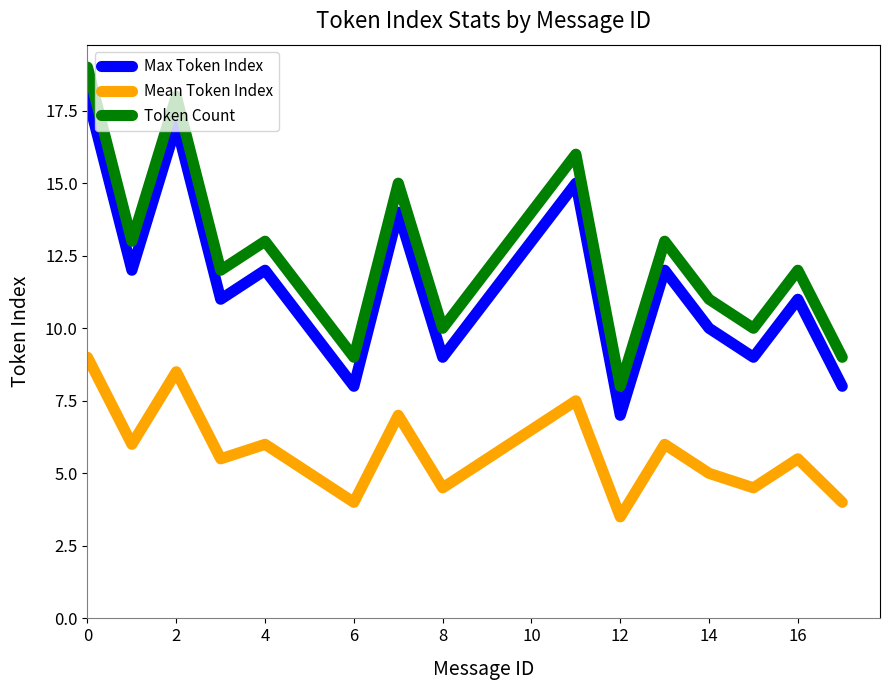

True or false: Mean Token Index and Max Token Index cross at least once.

False